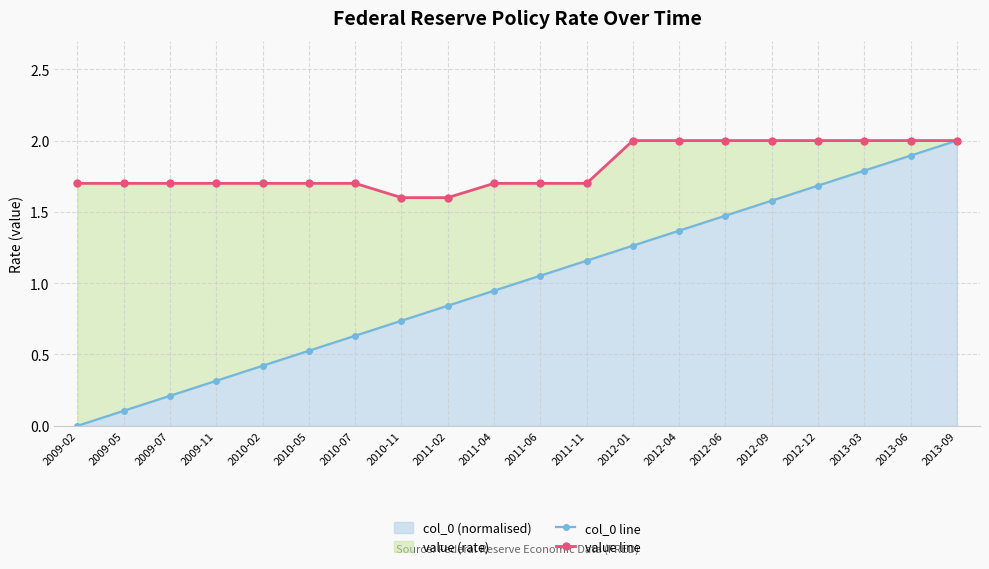

The col_0 line series shows 0.8 at 2011-02. True or false?

True